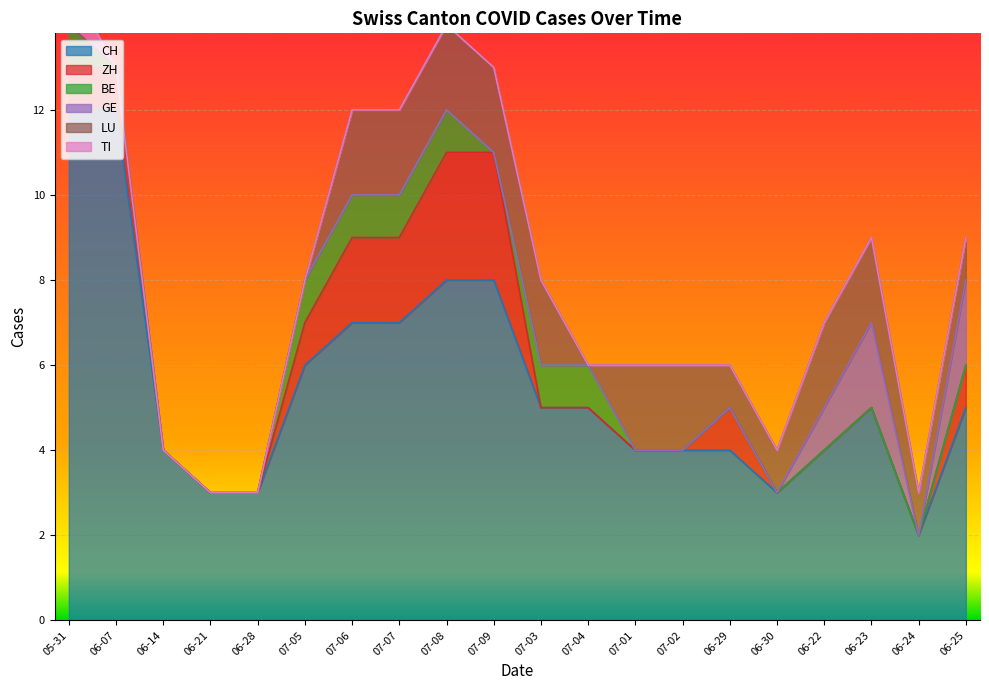

What is the sum of all CH values?

111